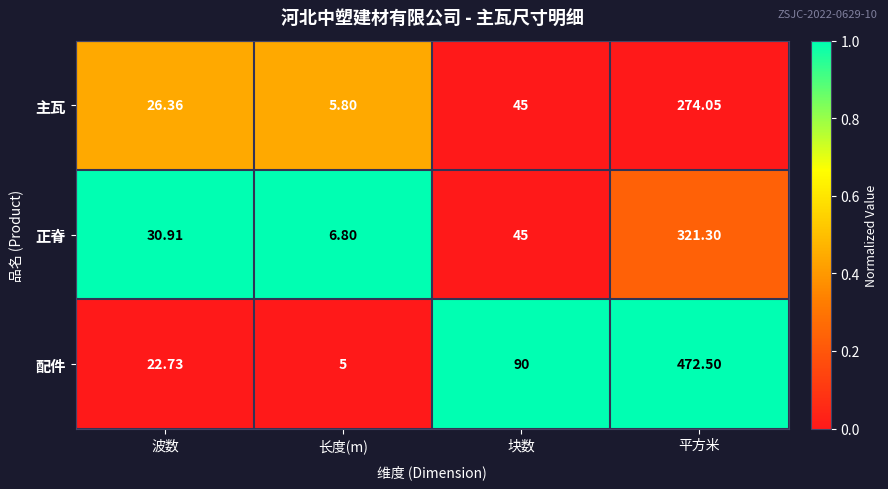

Between 长度(m) and 块数, which series saw the biggest shift?

配件